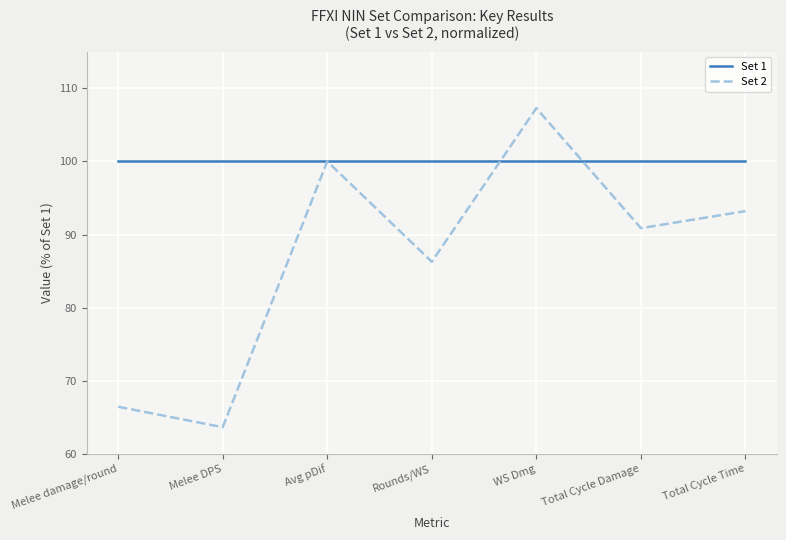

What is the average value of the Set 1 series?

100.0